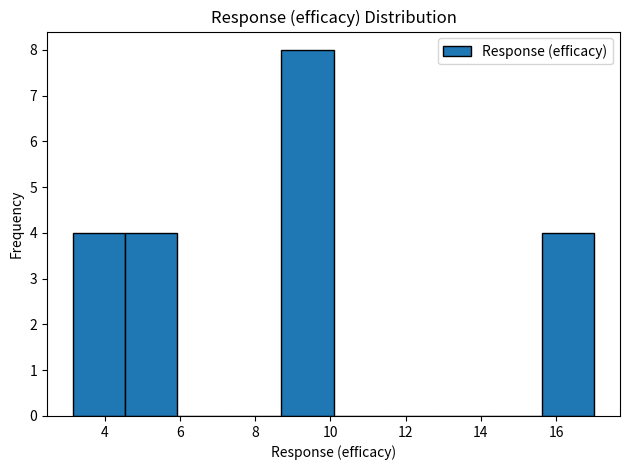

Reading left to right, list every bar in this chart as the range it spans on the x-axis followed by its height. Neither the bar edges nor the heights are printed on the chart, so give them approximately, as read against the axes.

3.2 to 4.6: 4
4.6 to 6.0: 4
6.0 to 7.4: 0
7.4 to 8.6: 0
8.6 to 10.0: 8
10.0 to 11.4: 0
11.4 to 12.8: 0
12.8 to 14.2: 0
14.2 to 15.6: 0
15.6 to 17.0: 4